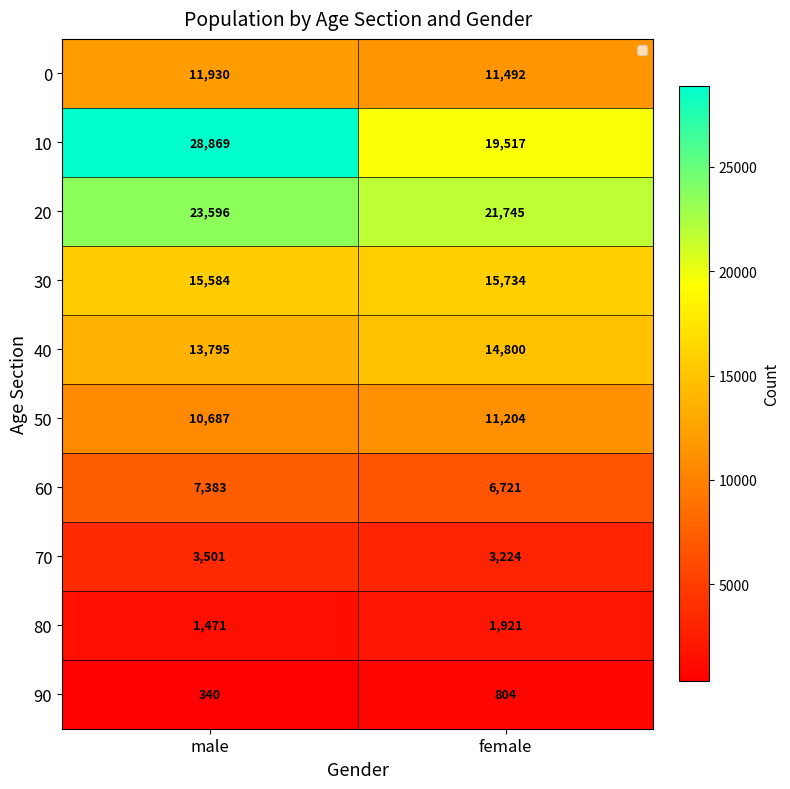

Reading left to right, transcribe all the data shown in this chart.

0: 11930	11492
10: 28869	19517
20: 23596	21745
30: 15584	15734
40: 13795	14800
50: 10687	11204
60: 7383	6721
70: 3501	3224
80: 1471	1921
90: 340	804